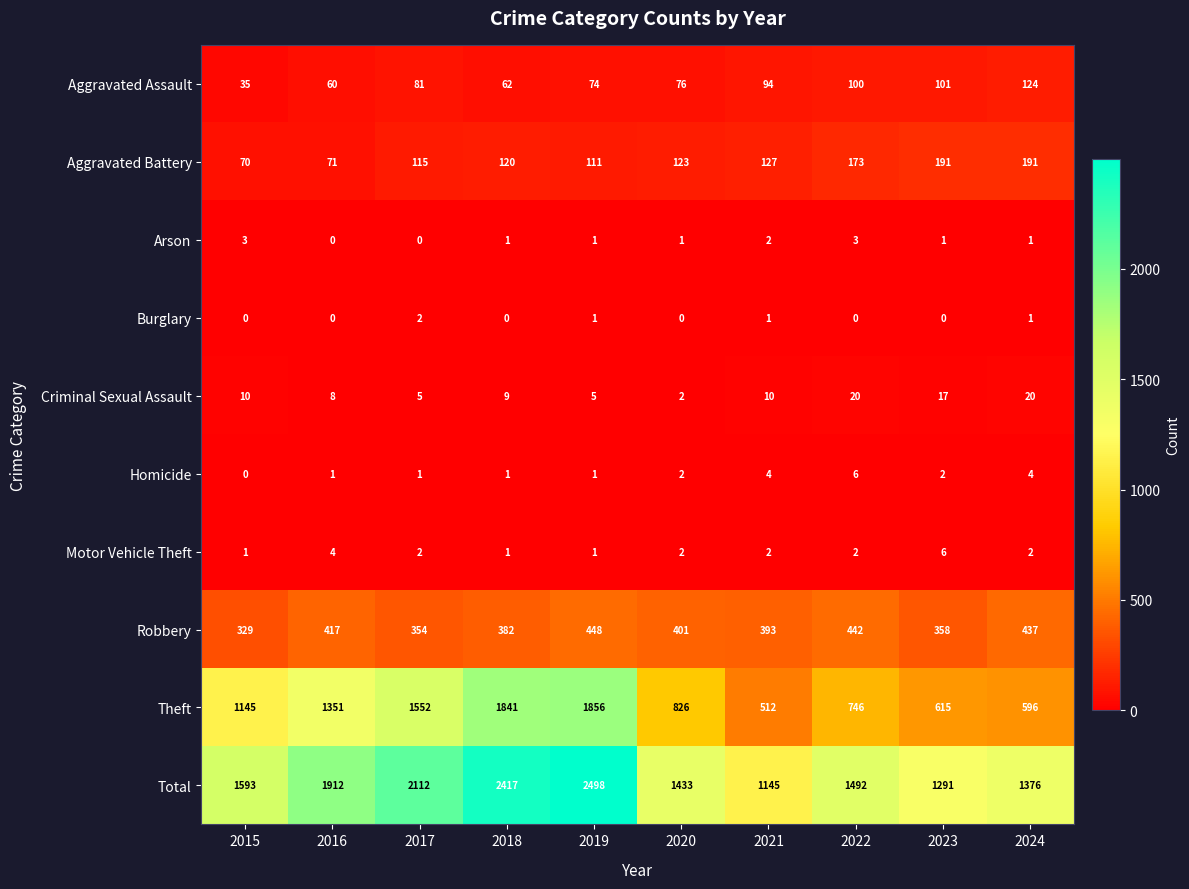

Which series has the largest range (max minus min)?

Total